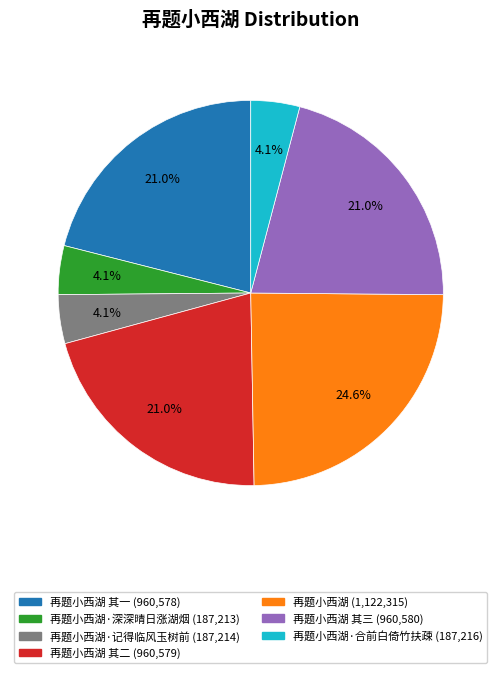

Is there any slice that represents more than half of the pie?

No